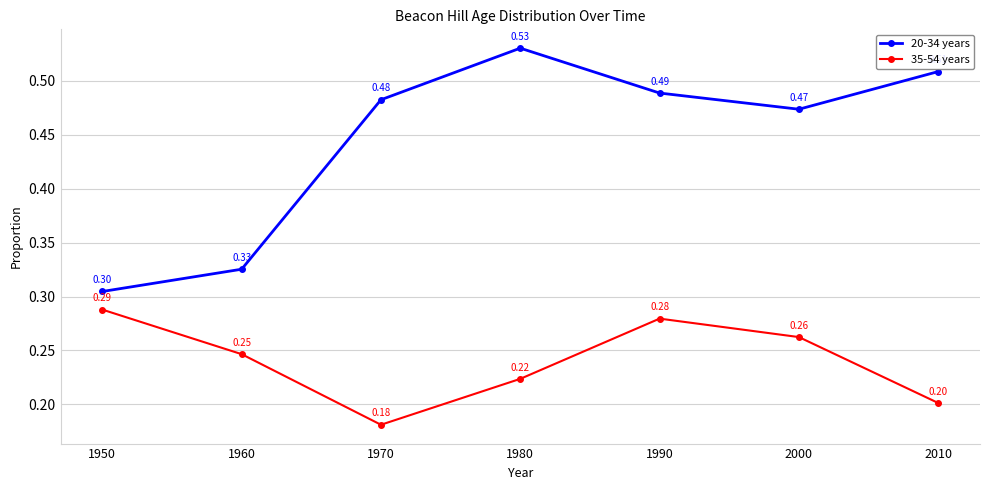

Rank the series by their maximum value, from lowest to highest.

35-54 years, 20-34 years